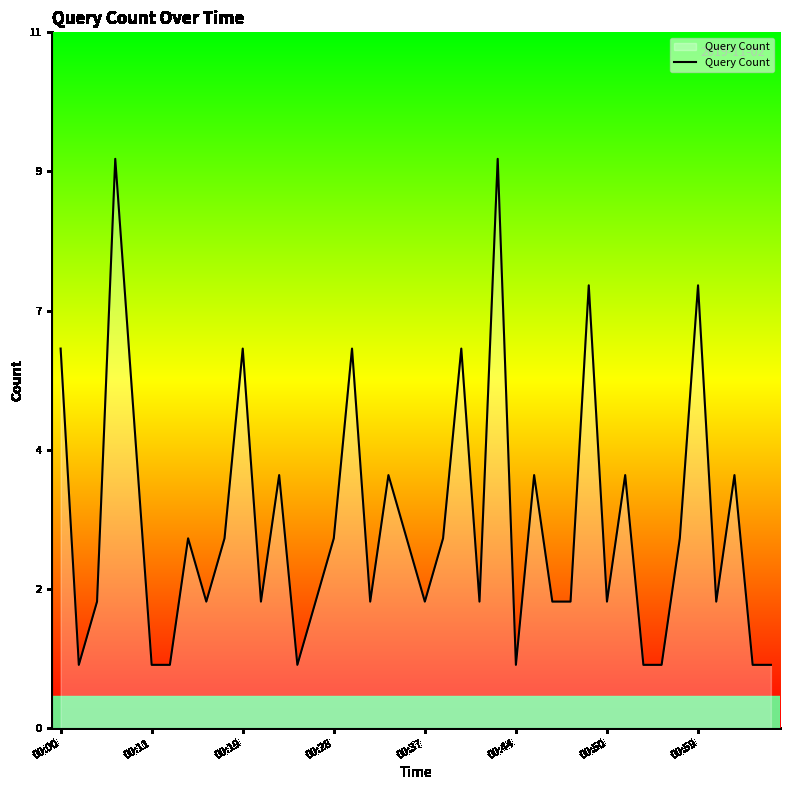

Does the chart display data point markers on the line(s)?

No